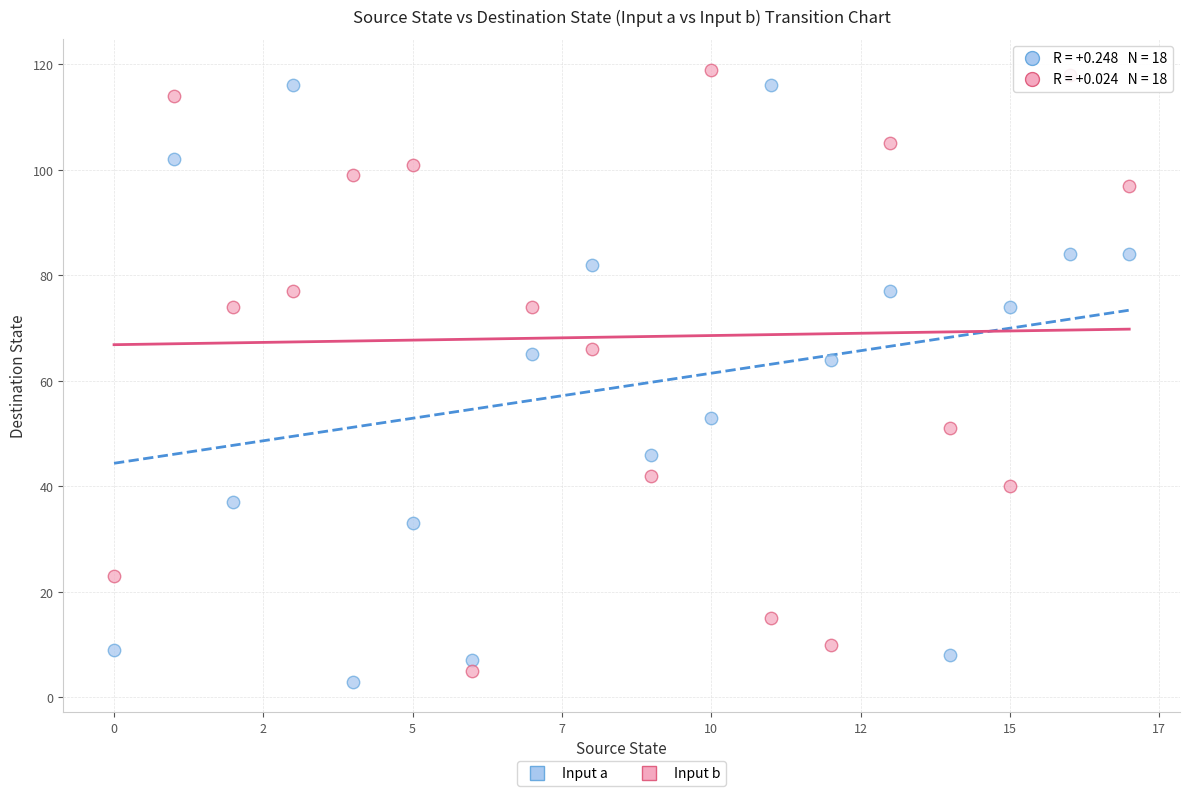

Across all data points, what is the range of Y values (max minus min)?

116